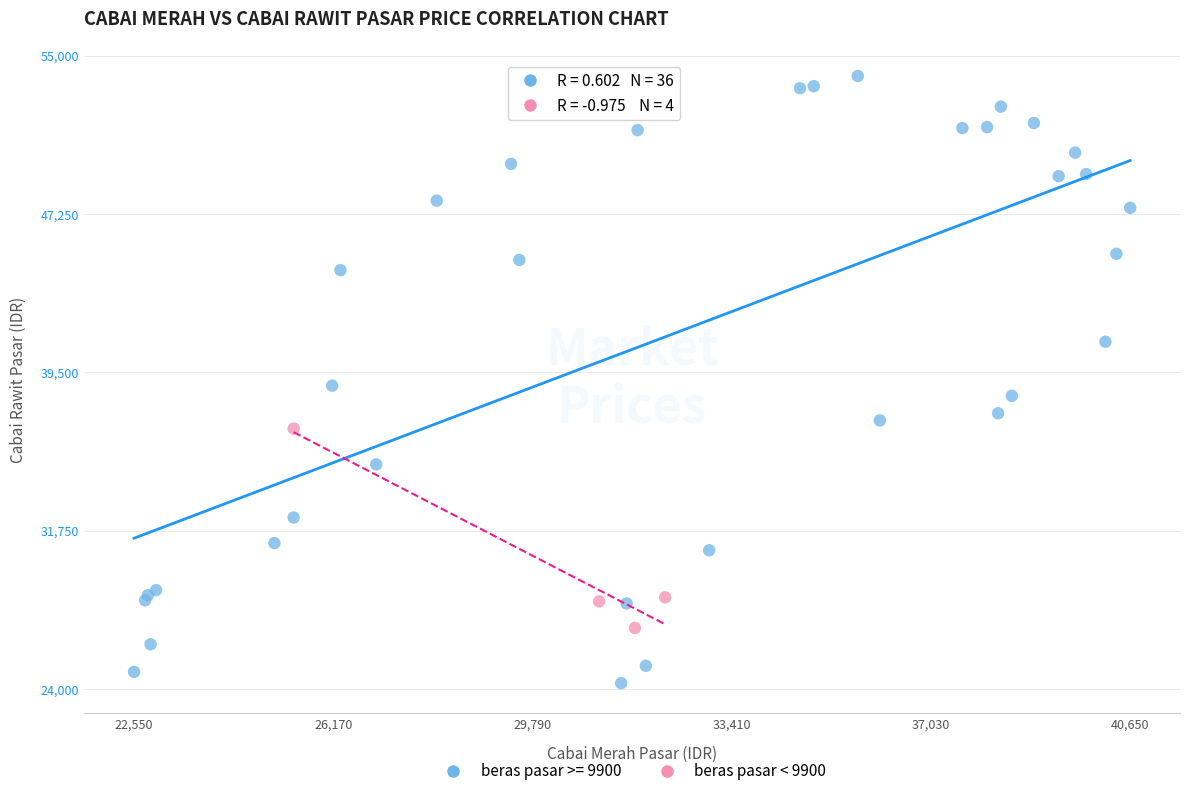

Which series reaches the maximum Y coordinate?

beras pasar >= 9900